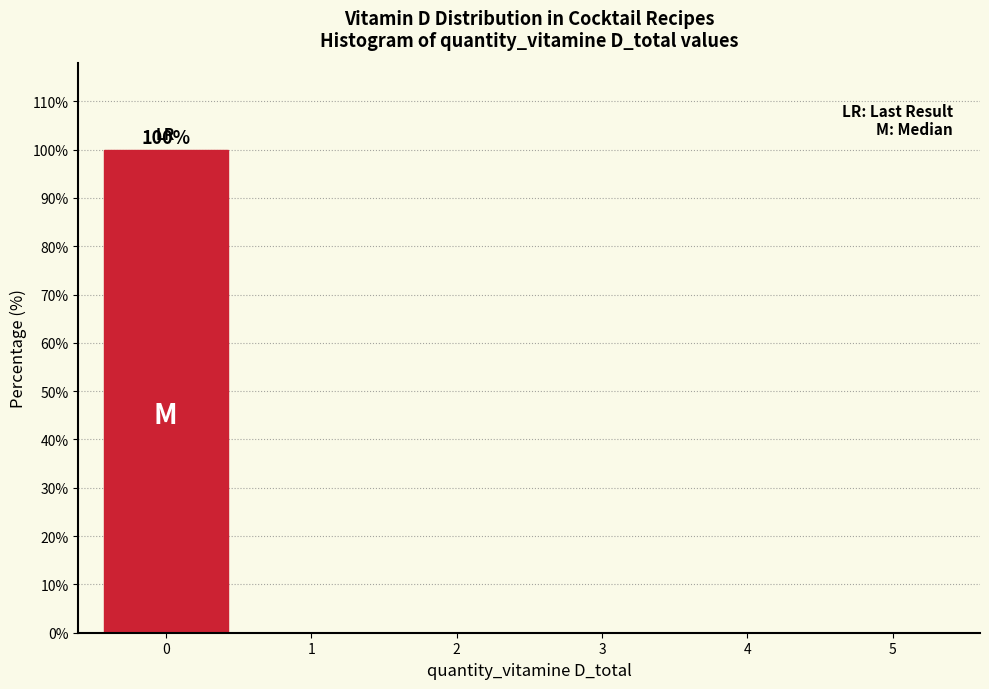

Reading right to left, transcribe all the data shown in this chart.

5=0	4=0	3=0	2=0	1=0	0=100